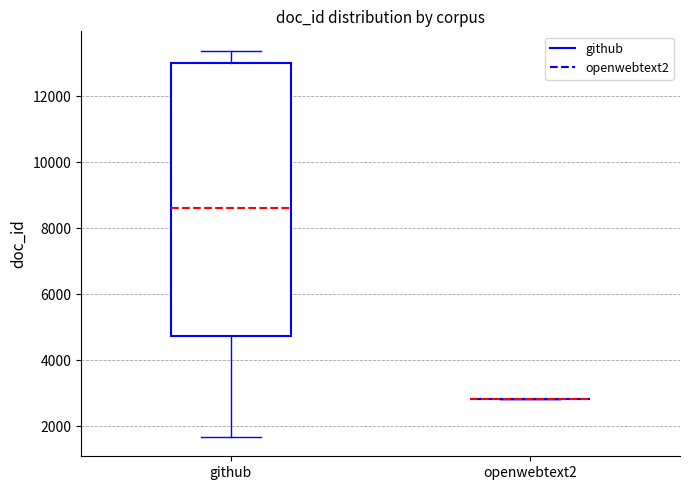

Reading left to right, transcribe this box plot: for each box, give where its median line is, the range the box spans, and where its two whiskers end, as read against the y-axis. The values are not printed on the chart, so give them approximately, as read against the axis.

github: median 8600, box 4800 to 13000, whiskers 1600 to 13400
openwebtext2: box collapsed to a line at 2800, whiskers 2800 to 2800